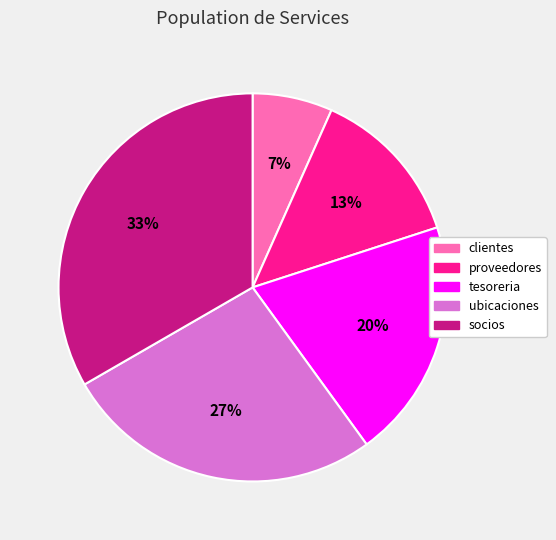

The ubicaciones slice represents 27% of the pie. True or false?

True